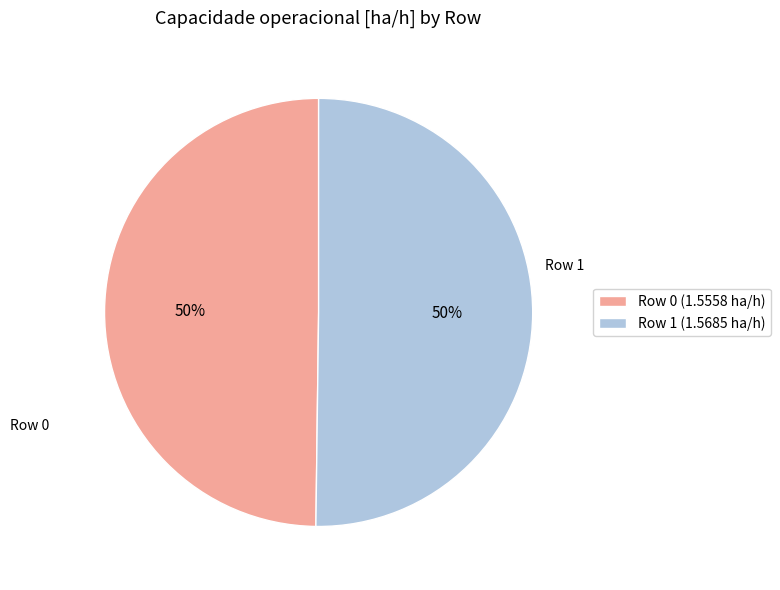

What percentage is the Row 0 (1.5558 ha/h) slice, to the nearest percent?

50%